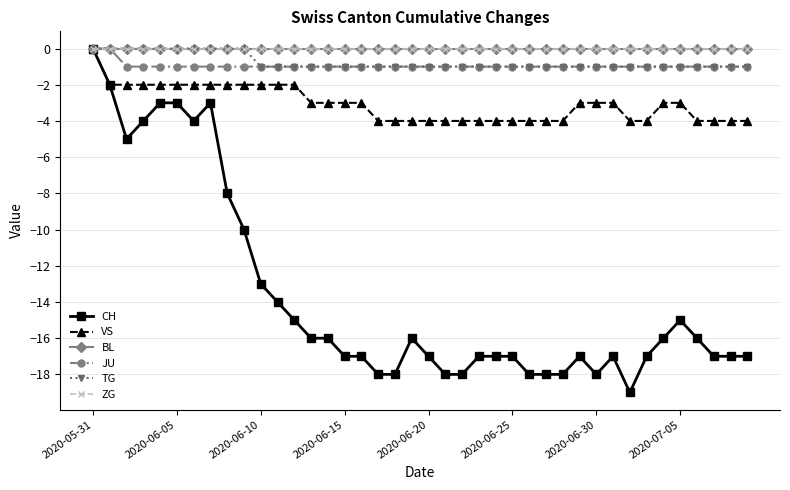

True or false: VS and ZG cross at least once.

False